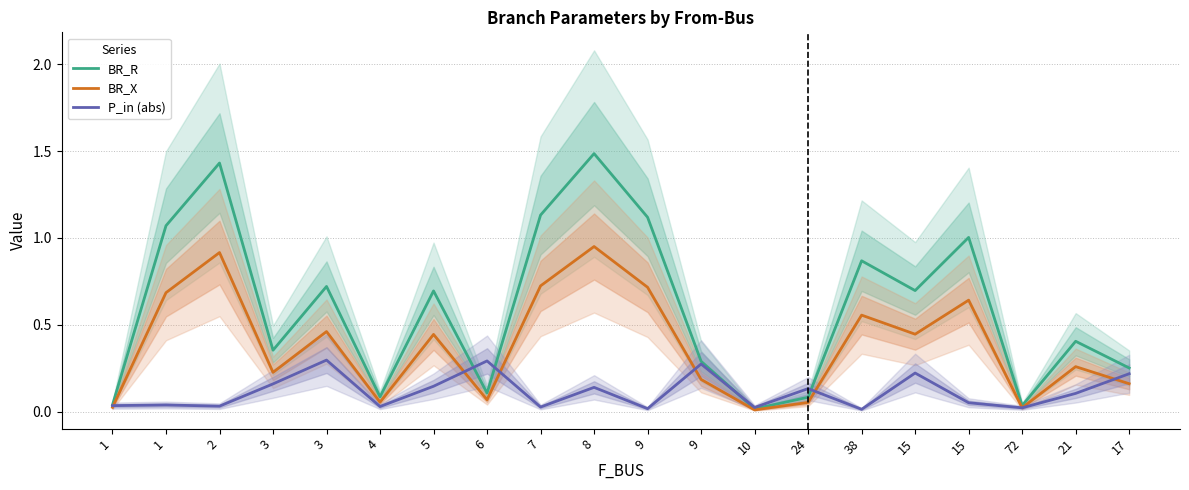

In BR_X, how many points are higher than both neighbors (excluding endpoints)?

7